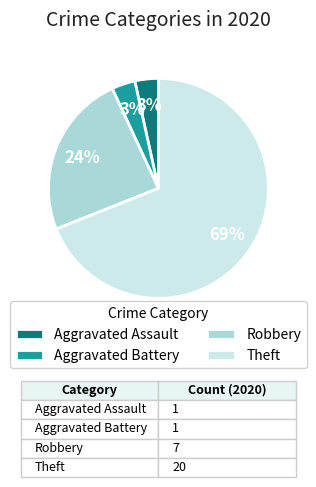

Between Aggravated Assault and Robbery, which is larger?

Robbery